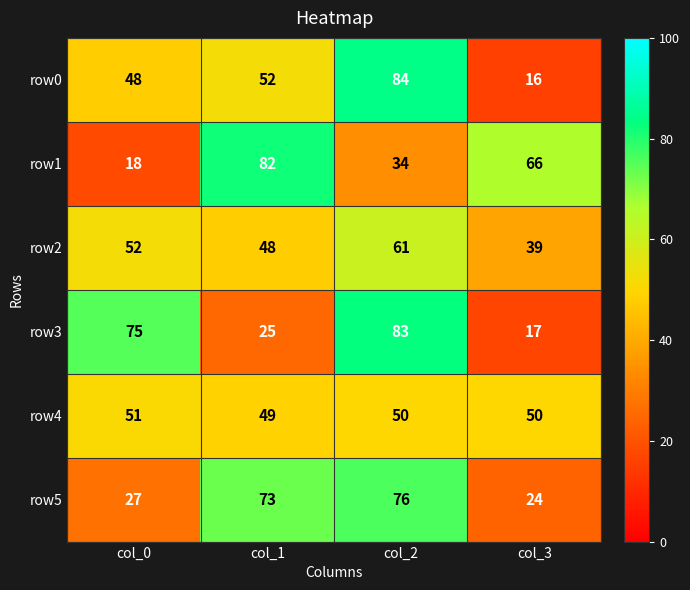

At which category is the sum across all series the highest?

col_2